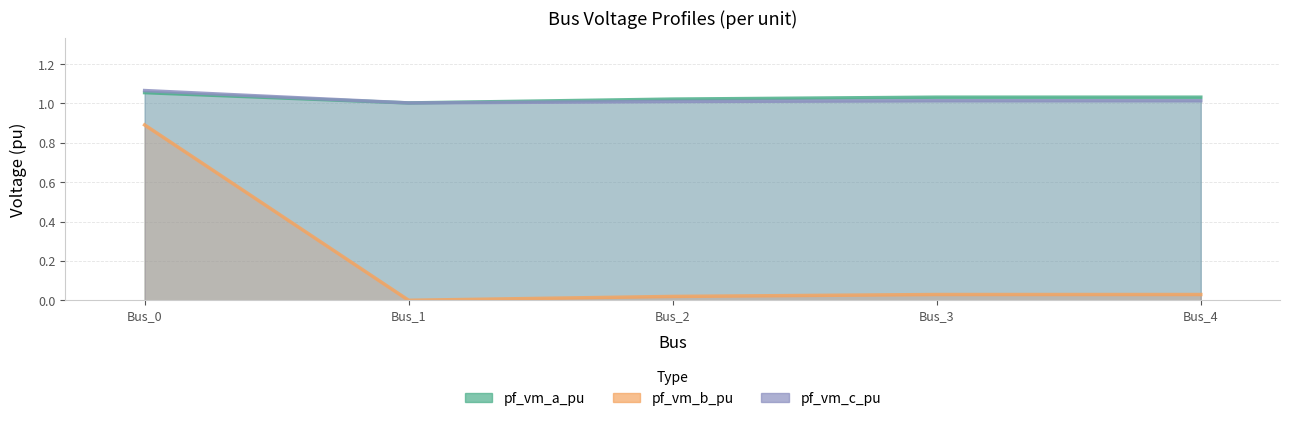

Reading right to left, what are all the values shown in this chart?

pf_vm_a_pu: 1.0	1.0	1.0	1.0	1.1
pf_vm_b_pu: 0.0	0.0	0.0	0.0	0.9
pf_vm_c_pu: 1.0	1.0	1.0	1.0	1.1